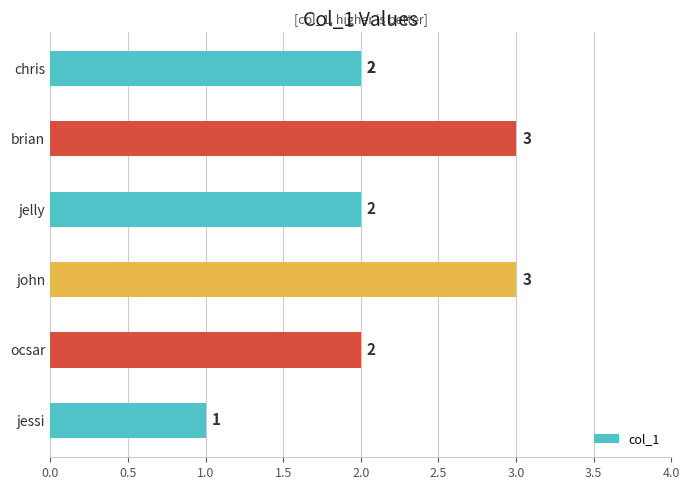

What is the difference between the second highest and minimum values?

2